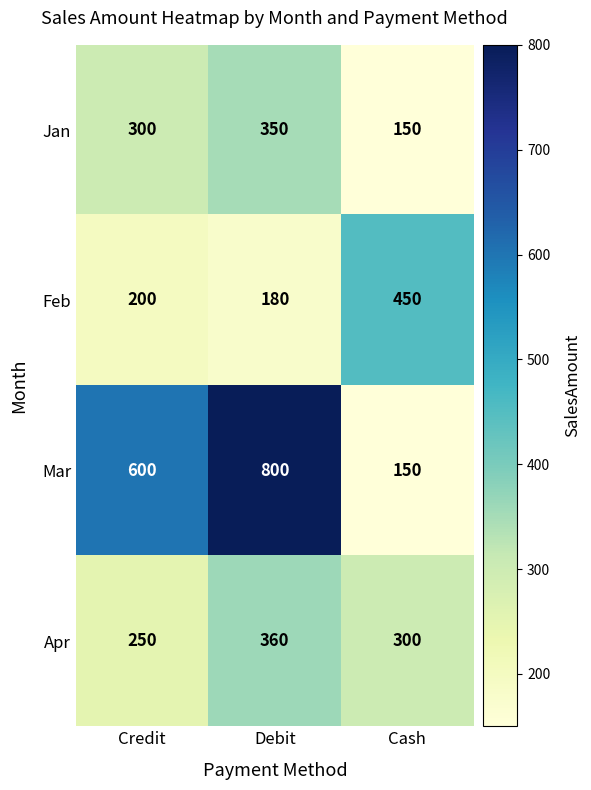

Rank the series at Debit from highest to lowest value.

Mar, Apr, Jan, Feb